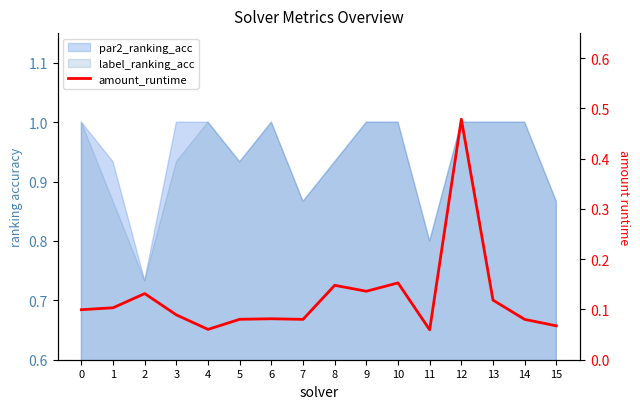

What is the sum of all values?

2.0